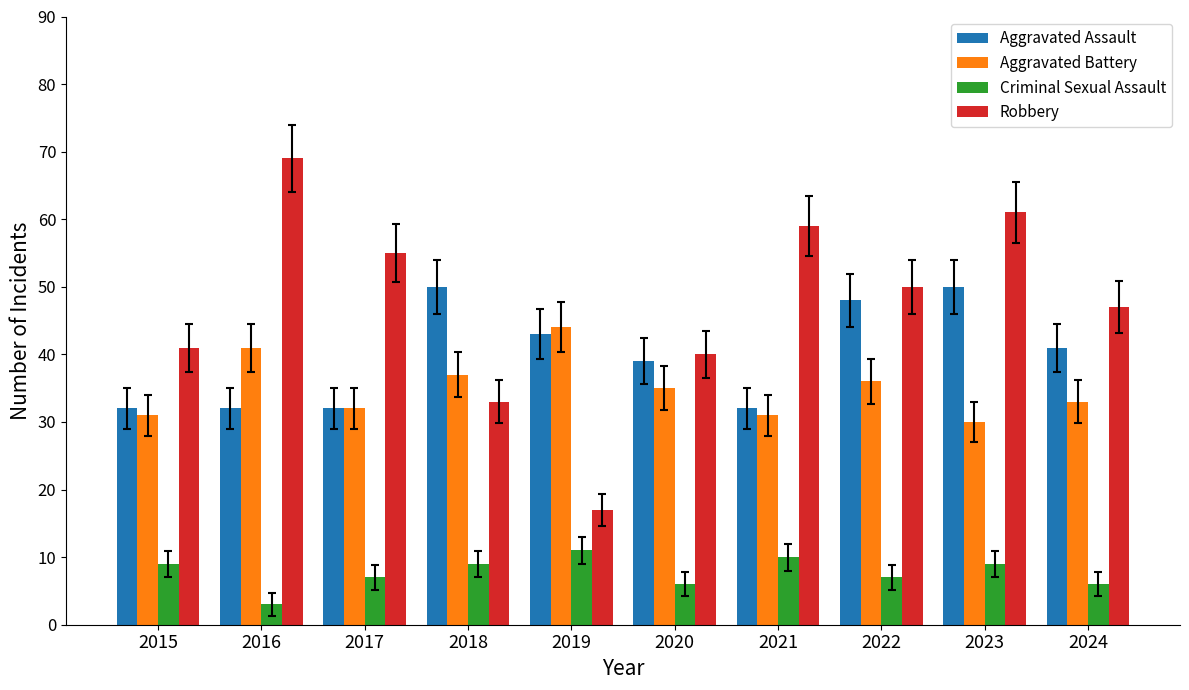

Does the chart contain any negative values?

No